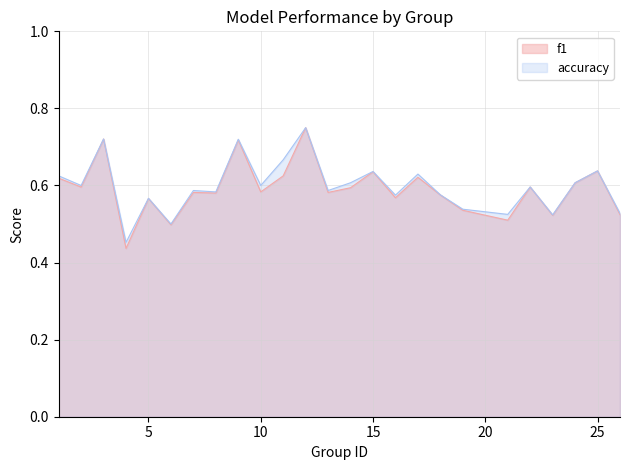

How many categories are shown in the chart?

25